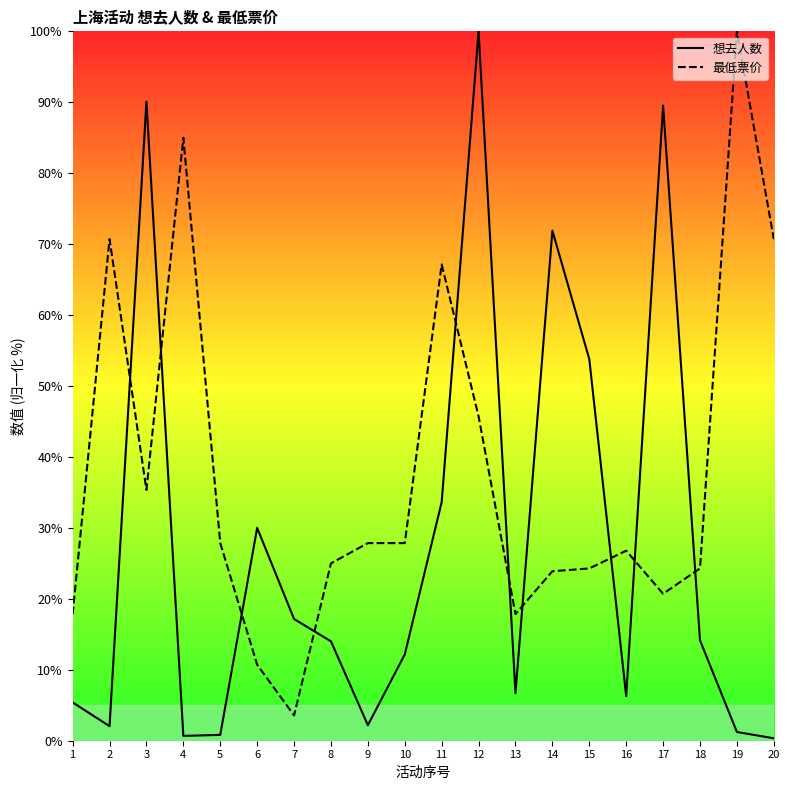

Reading left to right, what are all the values shown in this chart?

想去人数: 1=5.4	2=2.1	3=90.1	4=0.7	5=0.8	6=30.0	7=17.2	8=14.0	9=2.2	10=12.2	11=33.6	12=100.0	13=6.7	14=71.9	15=53.8	16=6.3	17=89.5	18=14.1	19=1.2	20=0.3
最低票价: 1=17.8	2=70.7	3=35.4	4=85.0	5=27.9	6=10.7	7=3.6	8=25.0	9=27.9	10=27.9	11=67.1	12=45.7	13=17.9	14=23.9	15=24.3	16=26.8	17=20.7	18=24.3	19=100.0	20=70.7